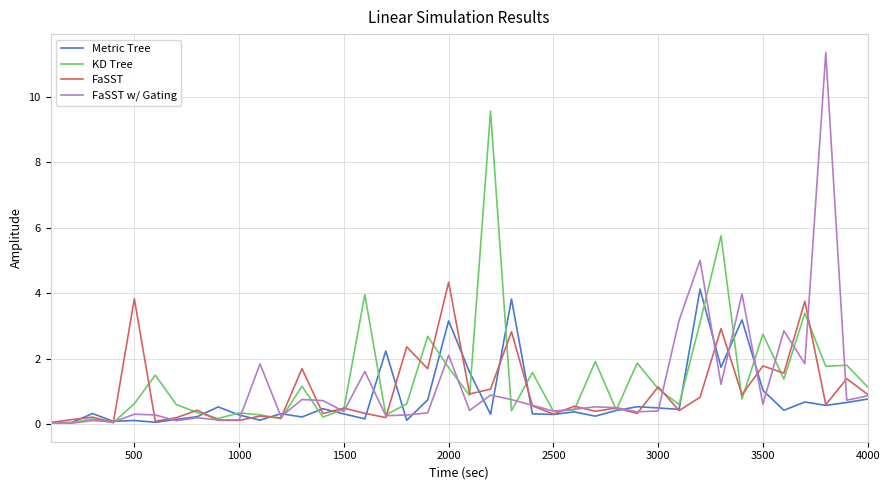

Which series has the largest range (max minus min)?

FaSST w/ Gating